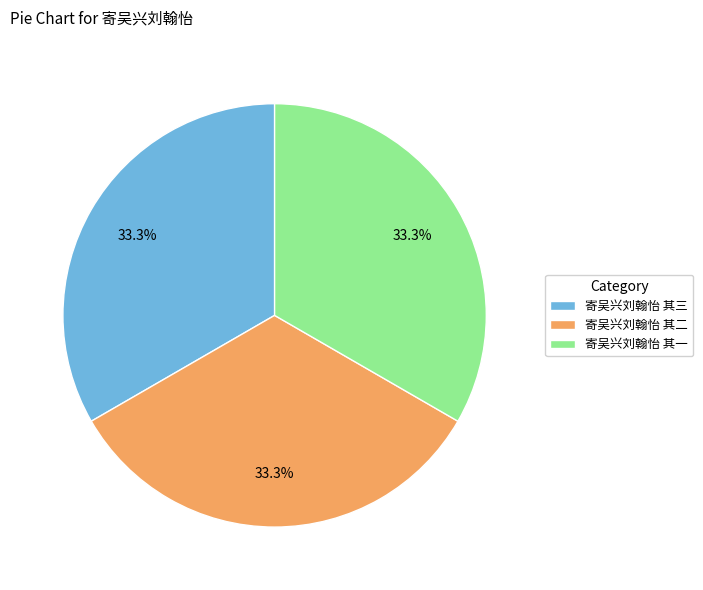

What percentage is the 寄吴兴刘翰怡 其一 slice, to the nearest percent?

33%